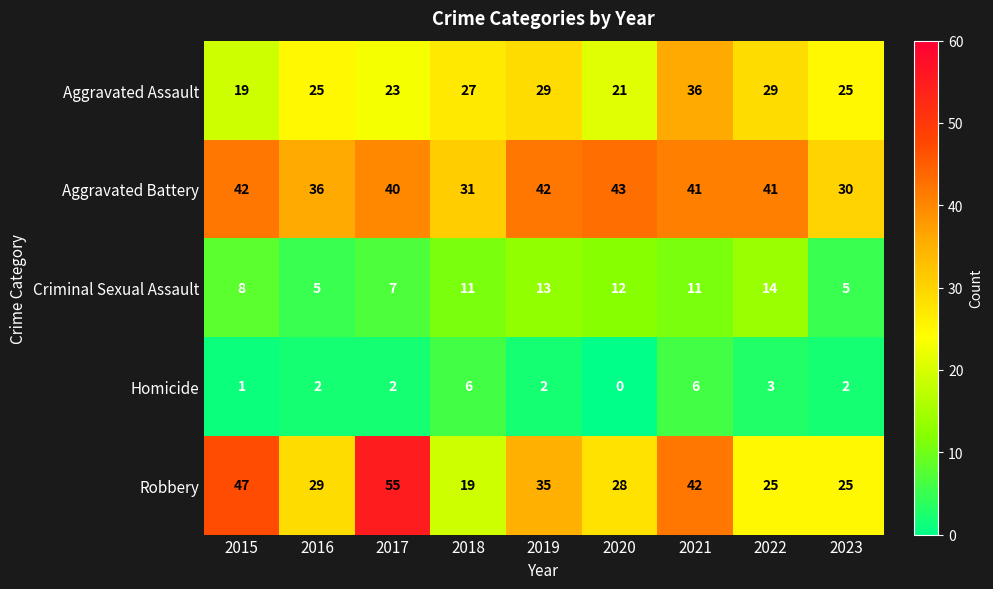

Which series changed the most between 2021 and 2023?

Robbery